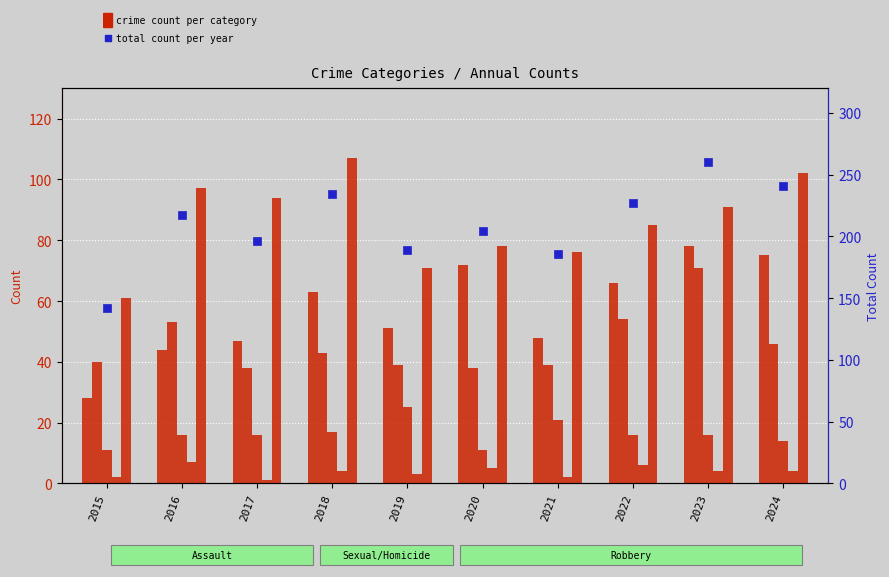

Which series has the widest spread of Y values?

Total